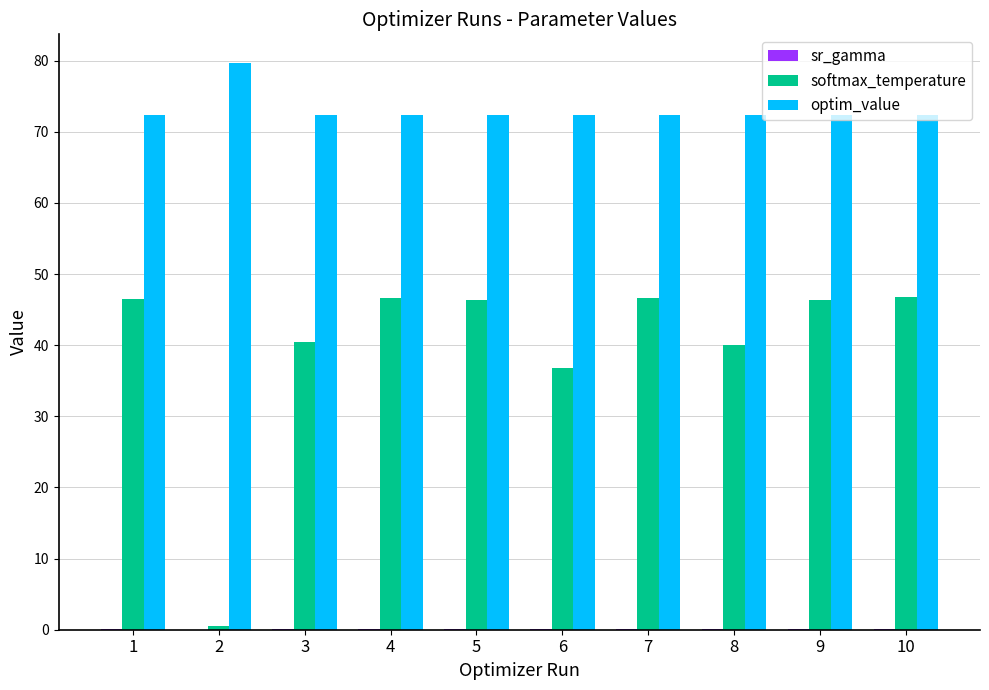

What is the highest value of the softmax_temperature series?

46.8